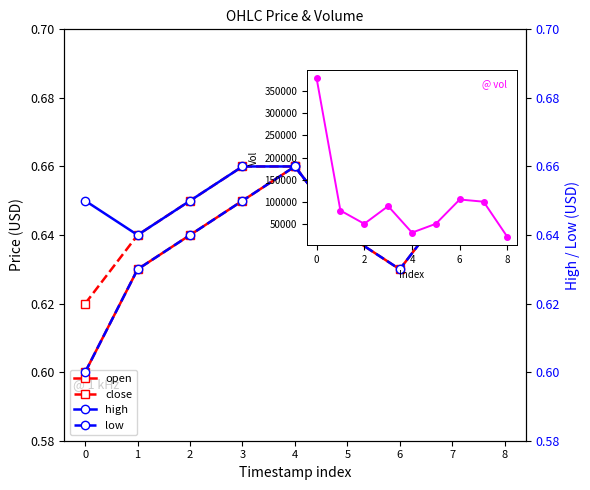

What is the difference between the highest and lowest values at 5?

49999.4